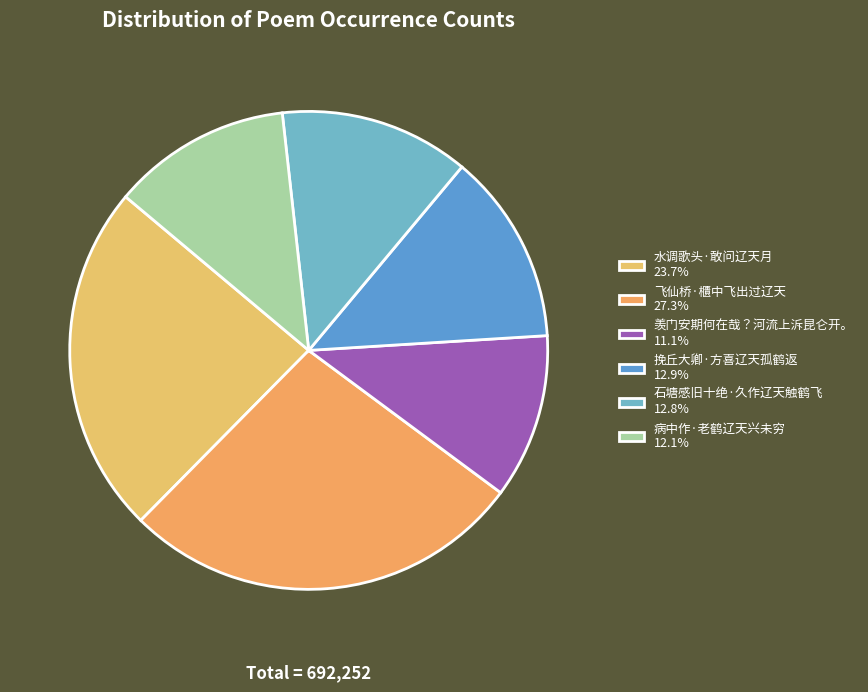

The 挽丘大卿·方喜辽天孤鹤返 slice represents 26% of the pie. True or false?

False